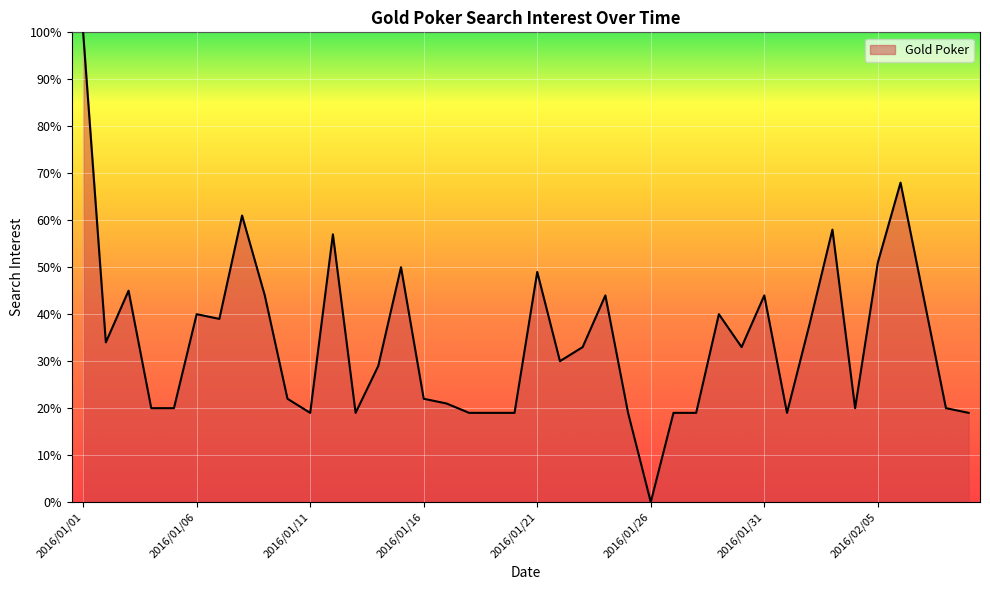

What is the maximum value shown in the chart?

100